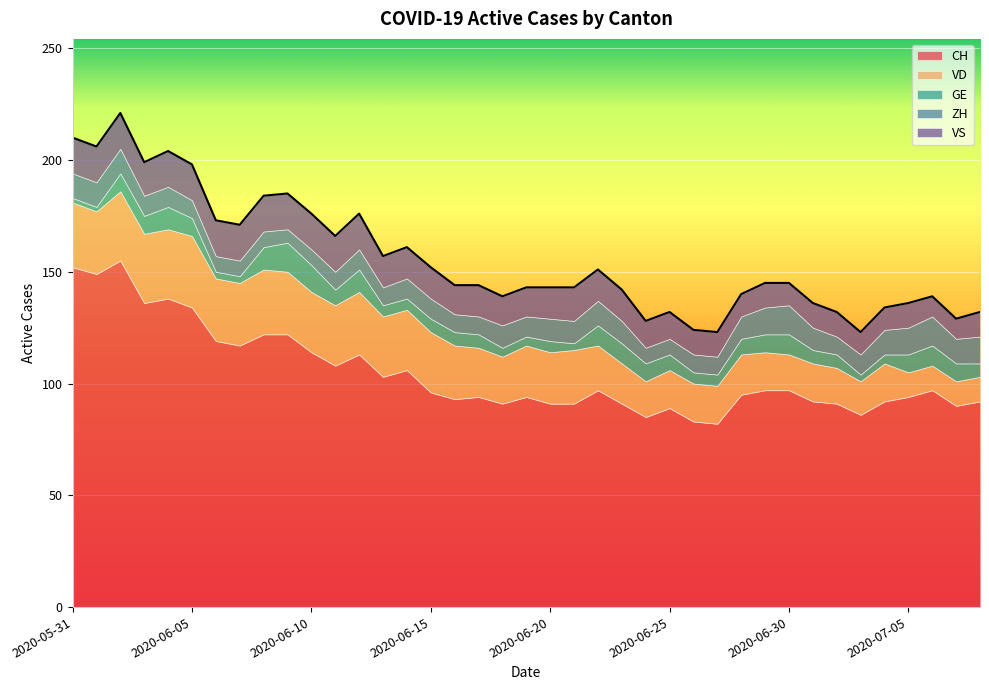

What is the label of the 32nd point from the left?

2020-07-01